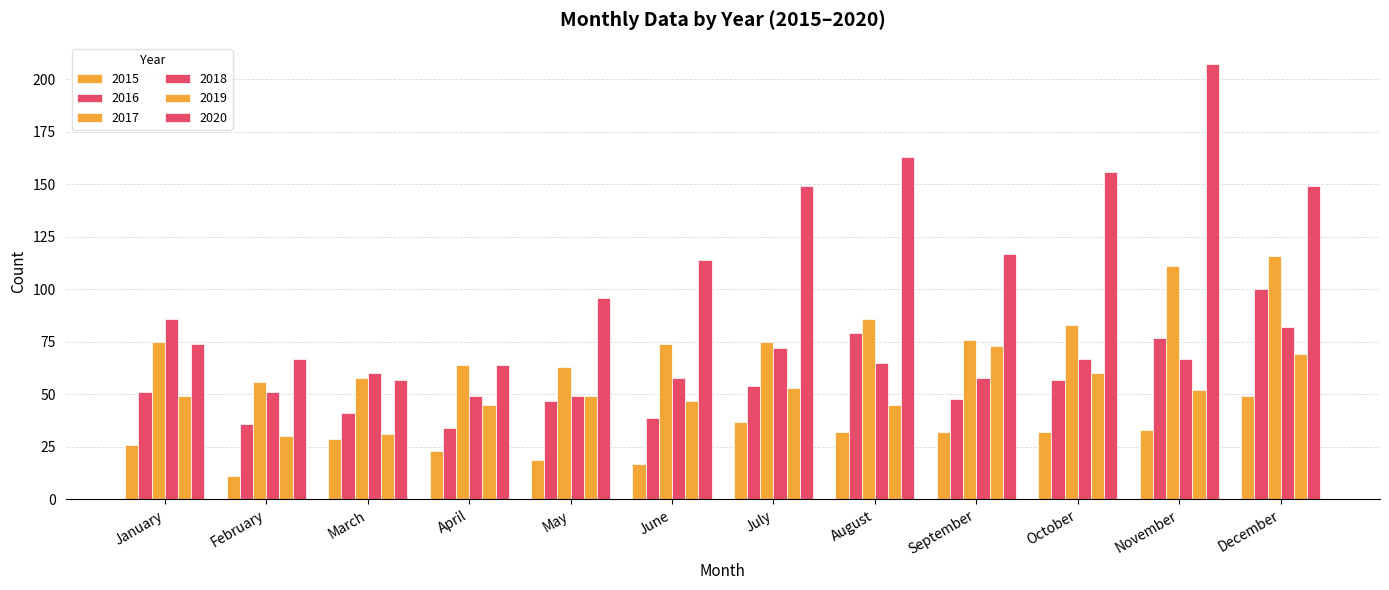

How many groups of bars are there?

12